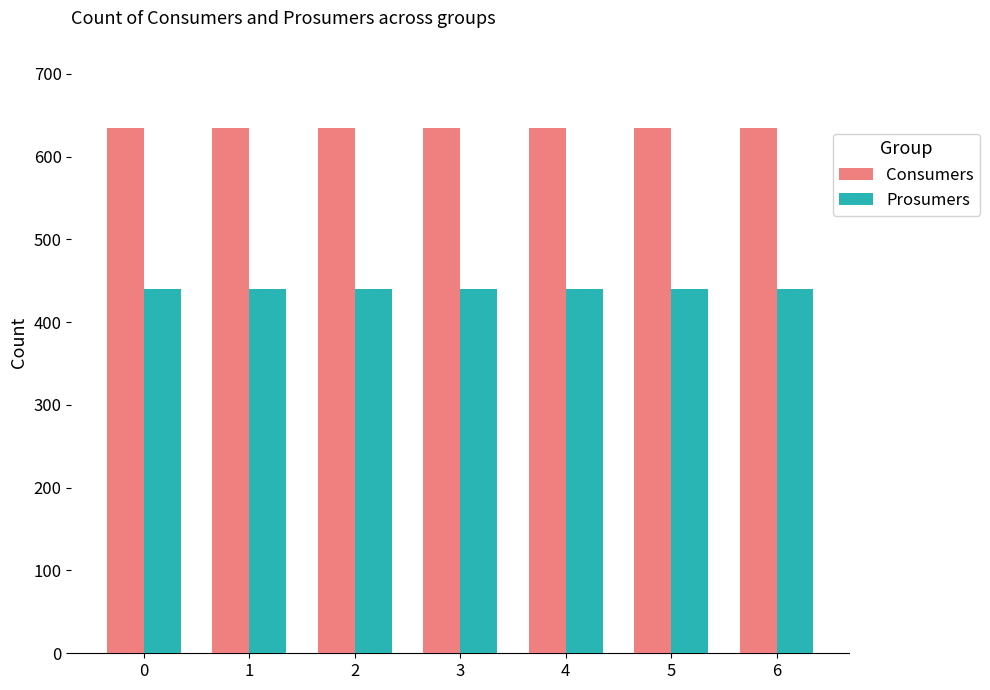

What are all the series names shown in the legend?

Consumers, Prosumers